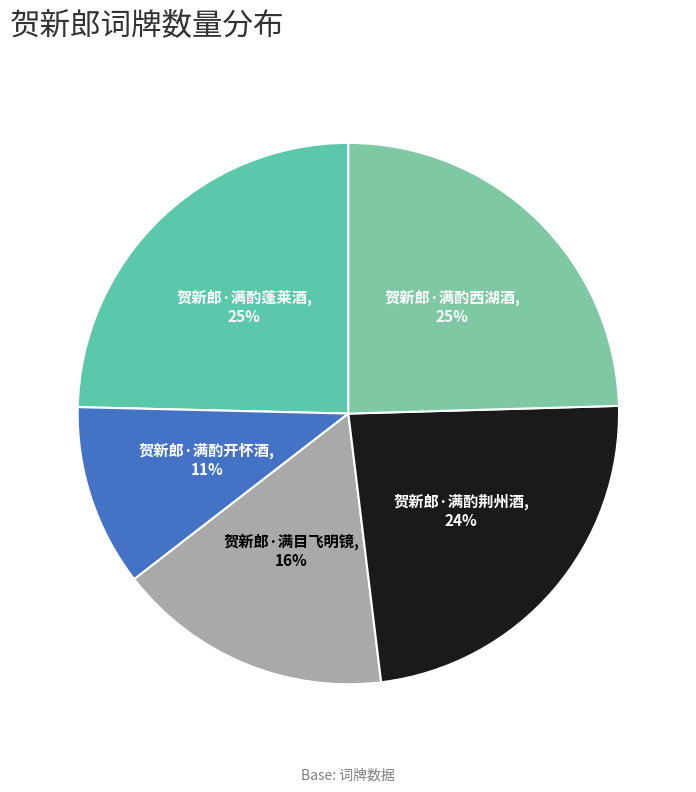

True or false: 贺新郎·满目飞明镜 accounts for 27% of the total.

False